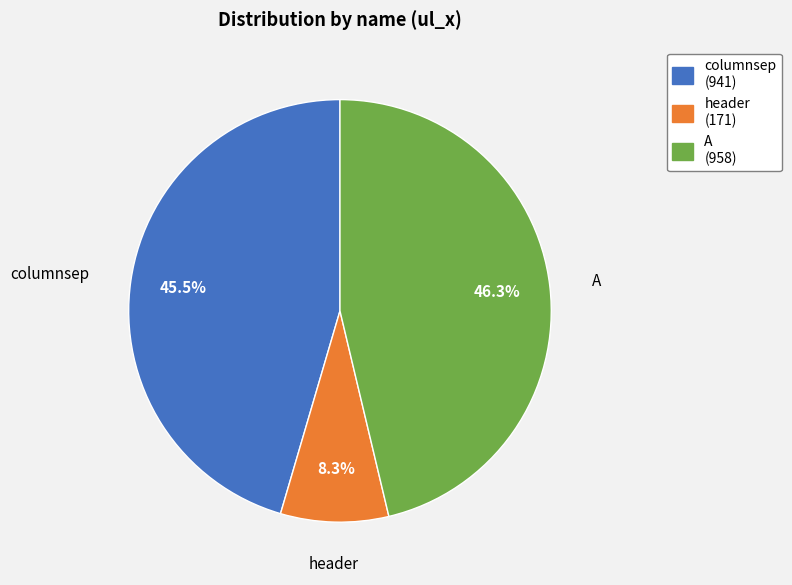

To the nearest percent, what is the combined percentage of header and A?

55%